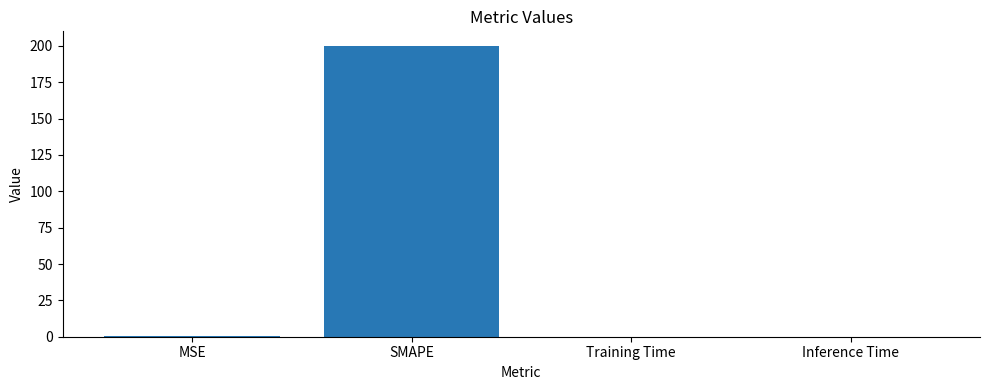

What is the change in value from SMAPE to Training Time?

-200.0